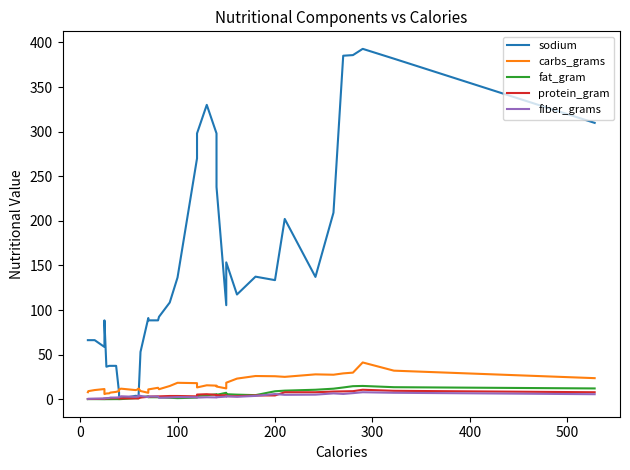

At how many categories does at least one series exceed 218?

10